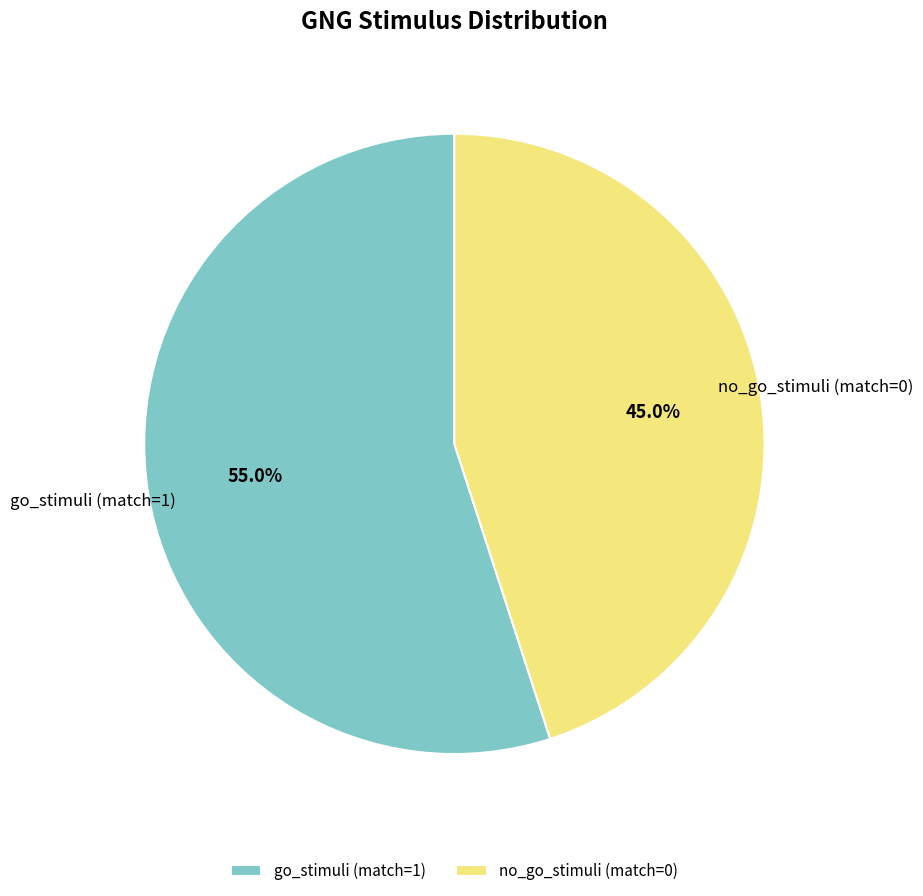

Approximately how many times larger is the value at go_stimuli (match=1) compared to no_go_stimuli (match=0)?

1.2